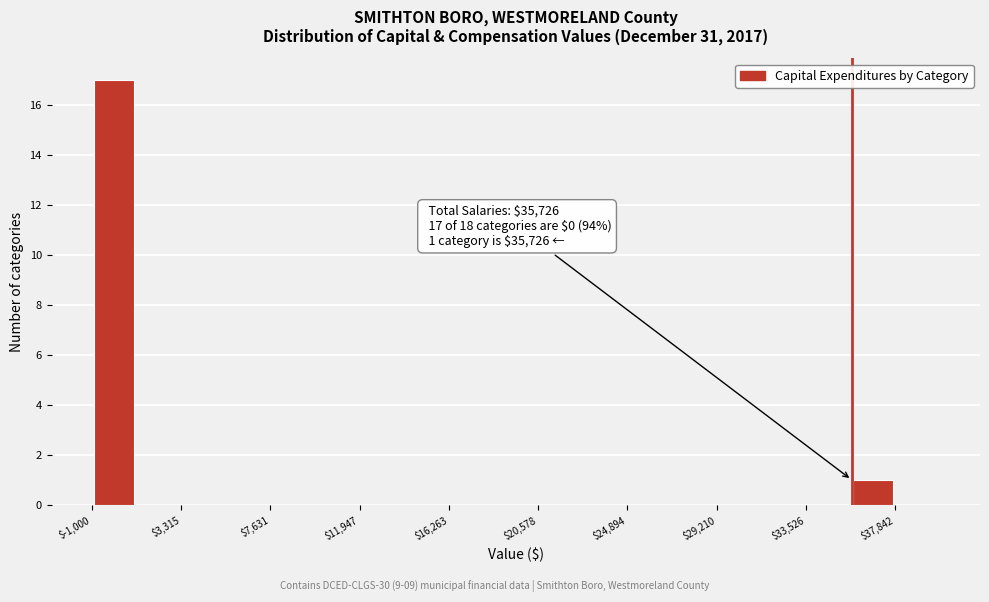

Which range on the x-axis has the tallest bar?

-1000 to 1000